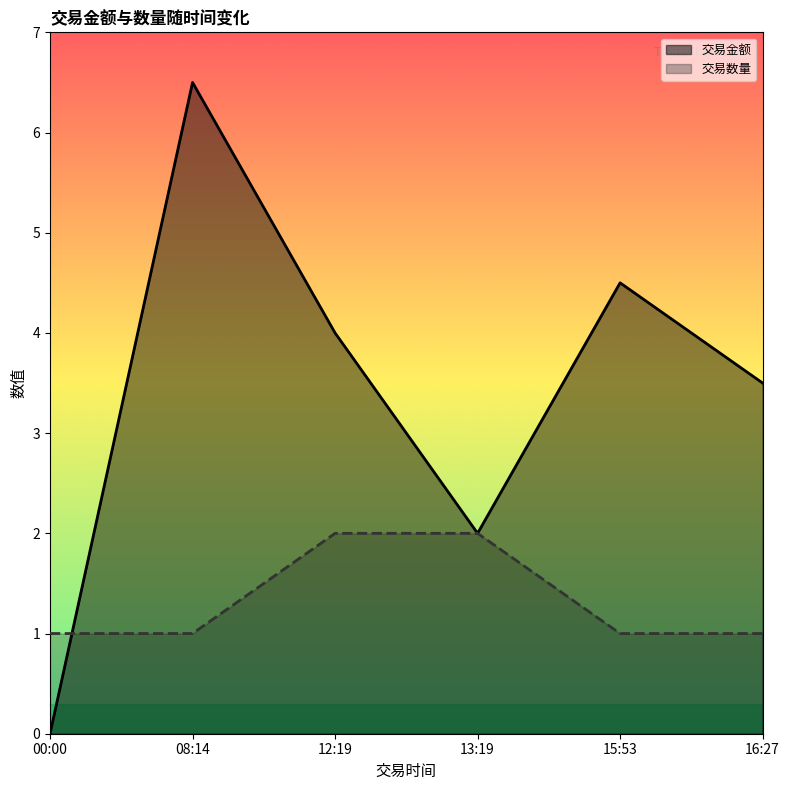

What is the greatest value displayed?

6.5